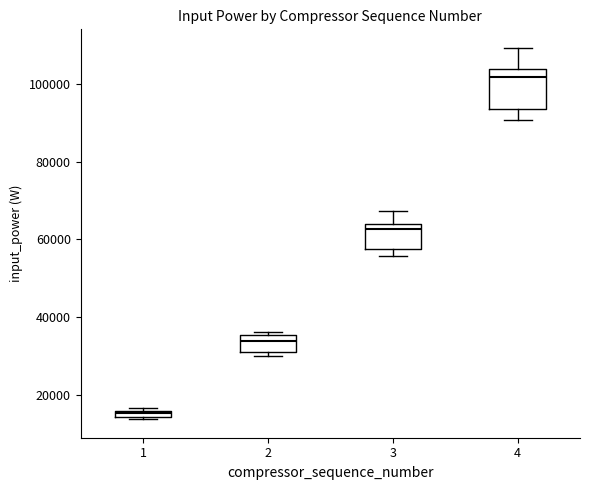

Where does the median line of the box at x = 4 sit on the y-axis? The values are not printed on the chart, so give them approximately, as read against the axis.

102000